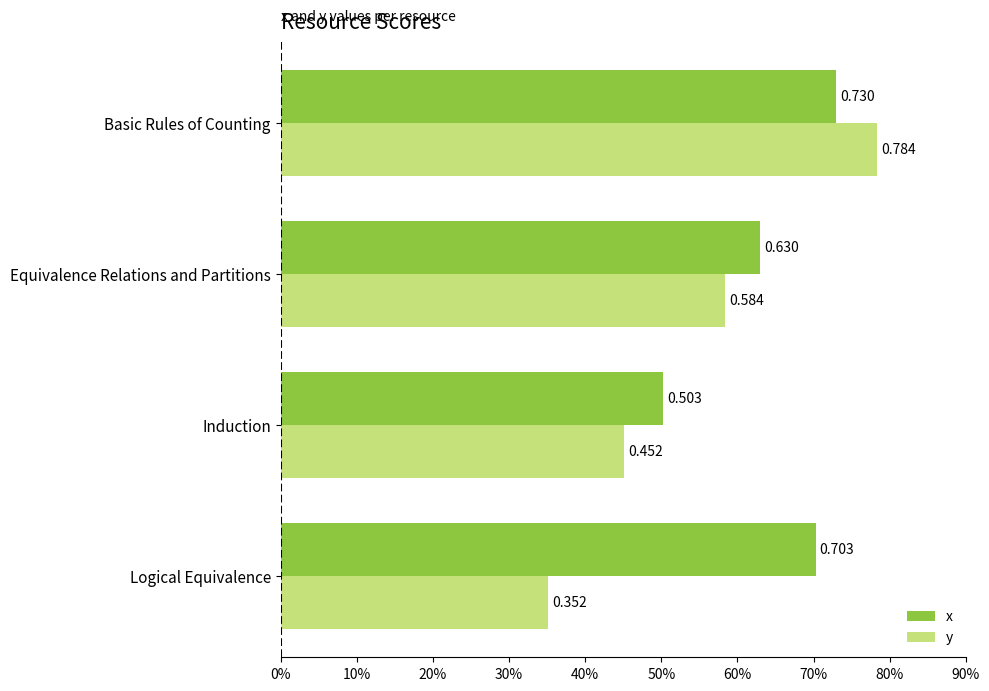

Which category has the highest value in the x series?

Basic Rules of Counting